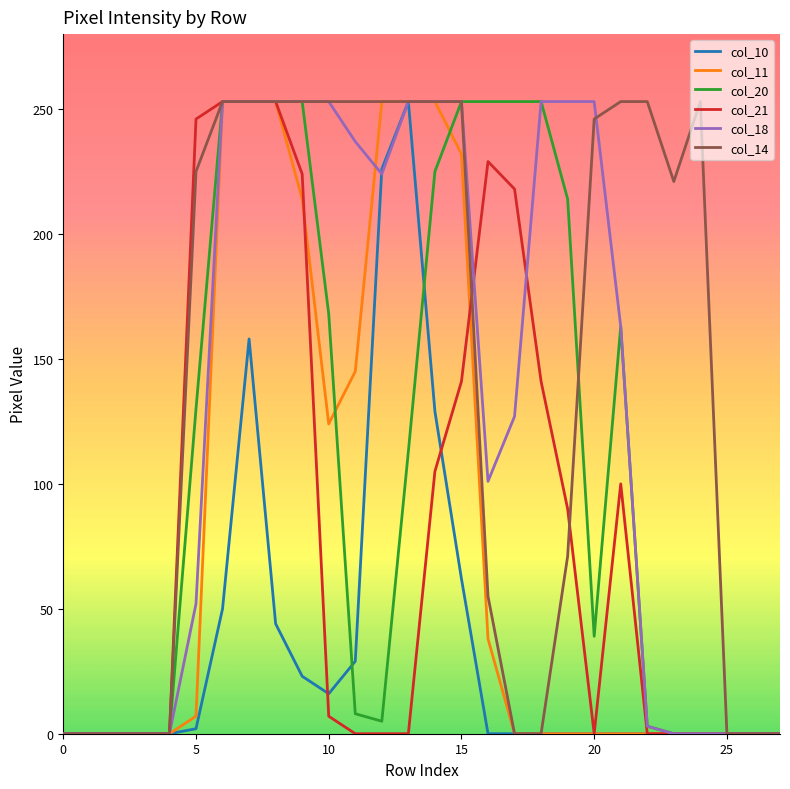

Which series has the largest total across all categories?

col_14